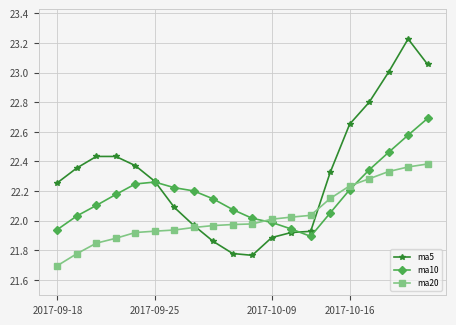

What is the minimum value shown in the chart?

21.7